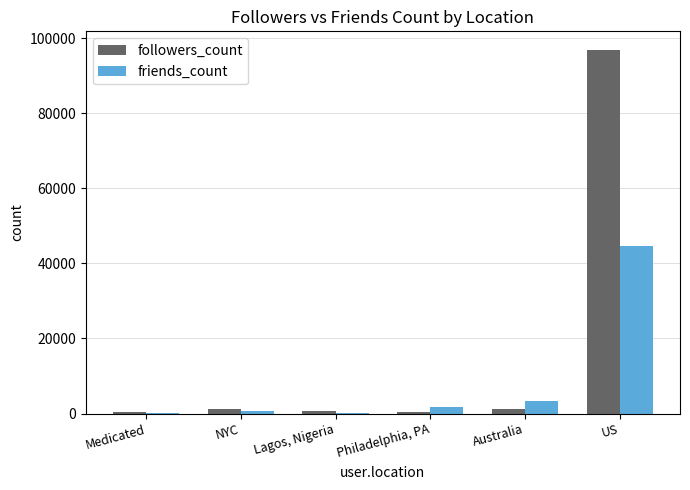

What are all the series names shown in the legend?

followers_count, friends_count